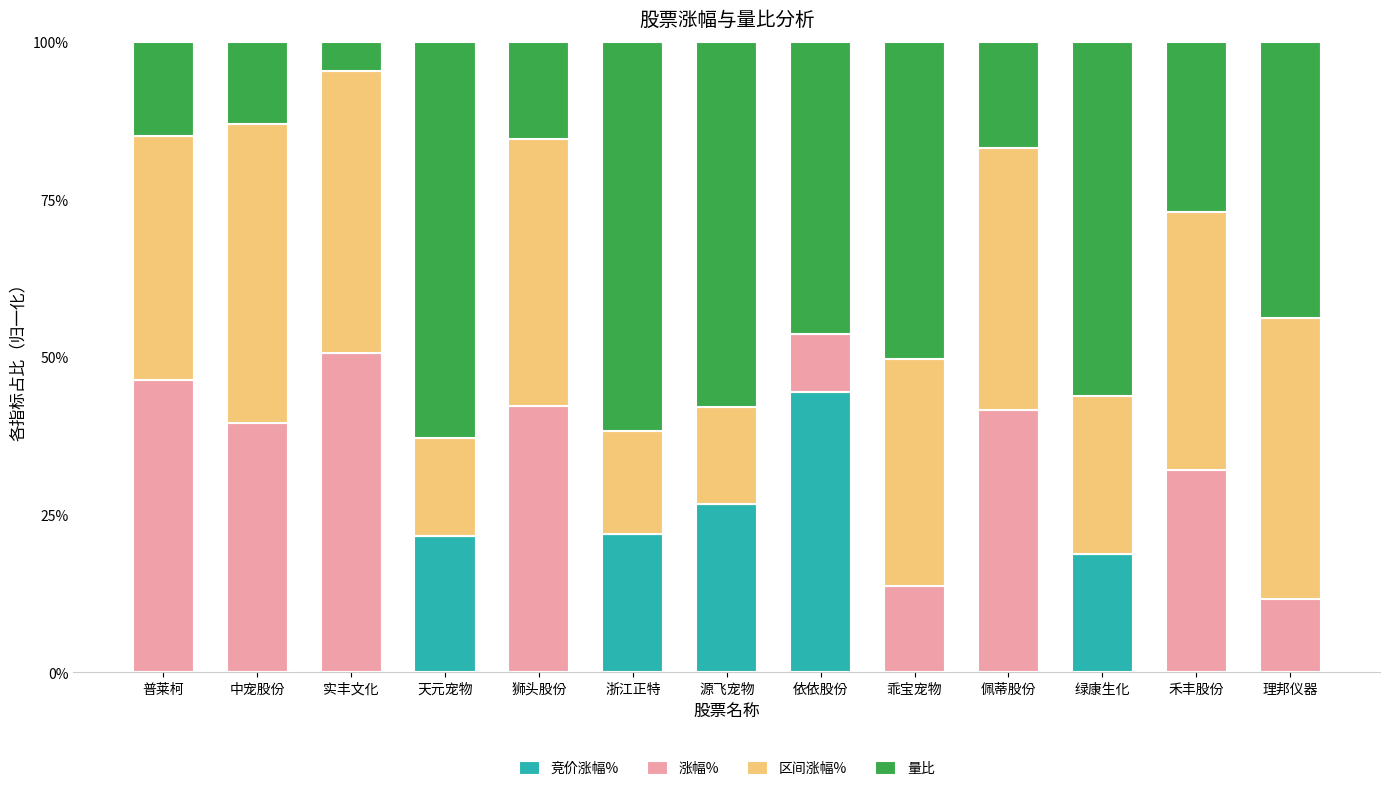

What is the total value across all series at 乖宝宠物?

100.0